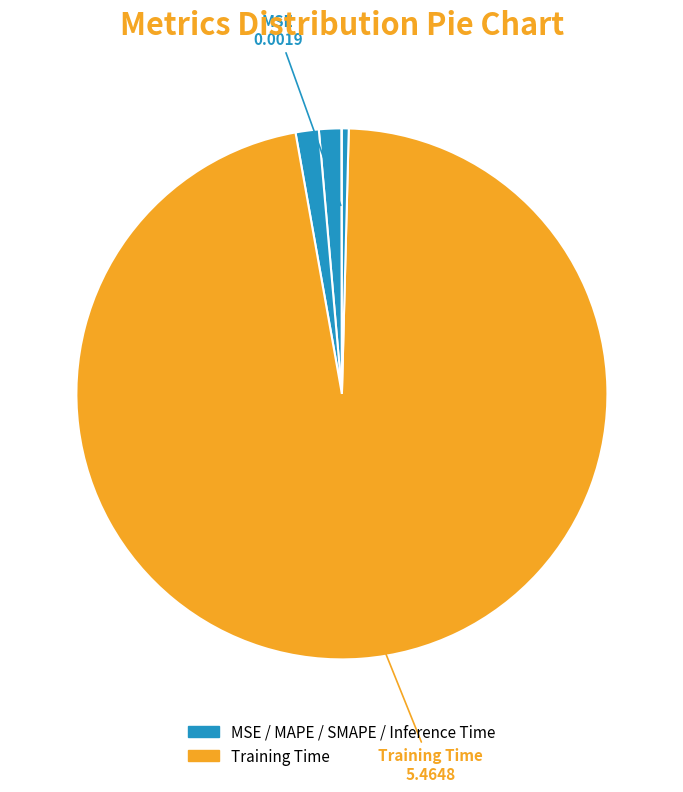

What is the majority slice?

Training Time